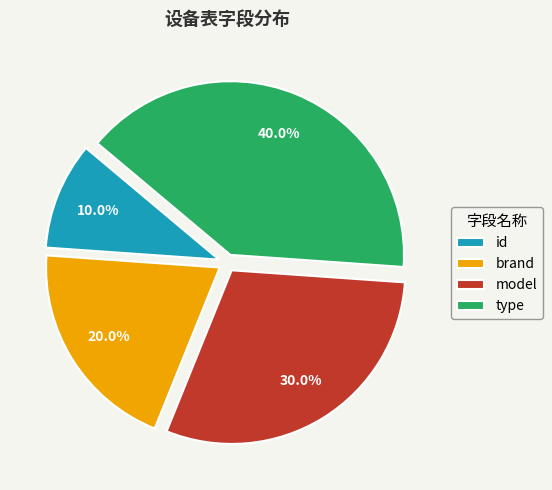

What is the ratio of the value at model to the value at brand?

1.5